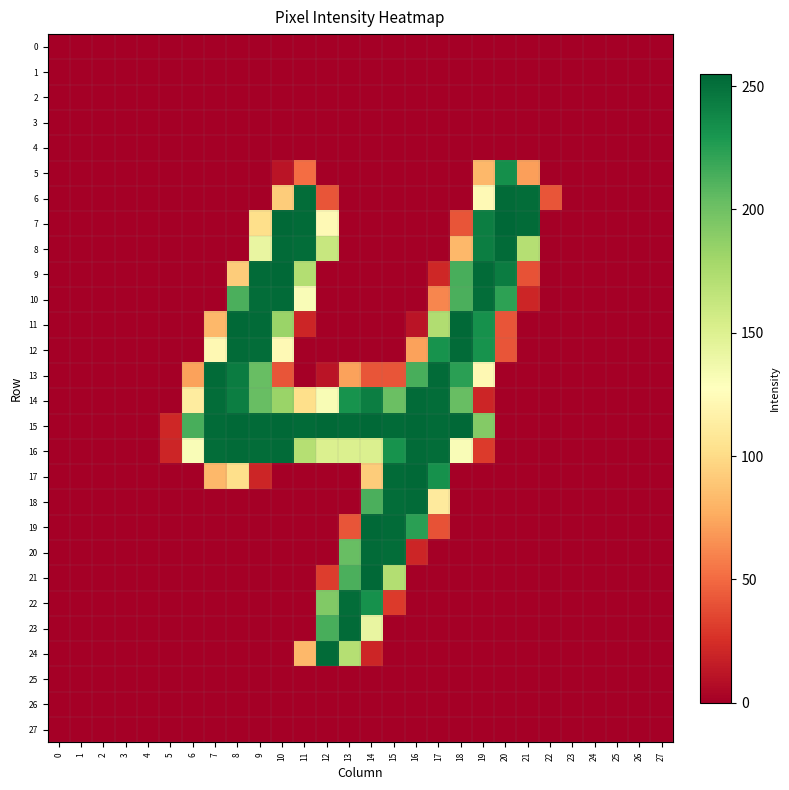

At which category does the chart reach its peak across all series?

20